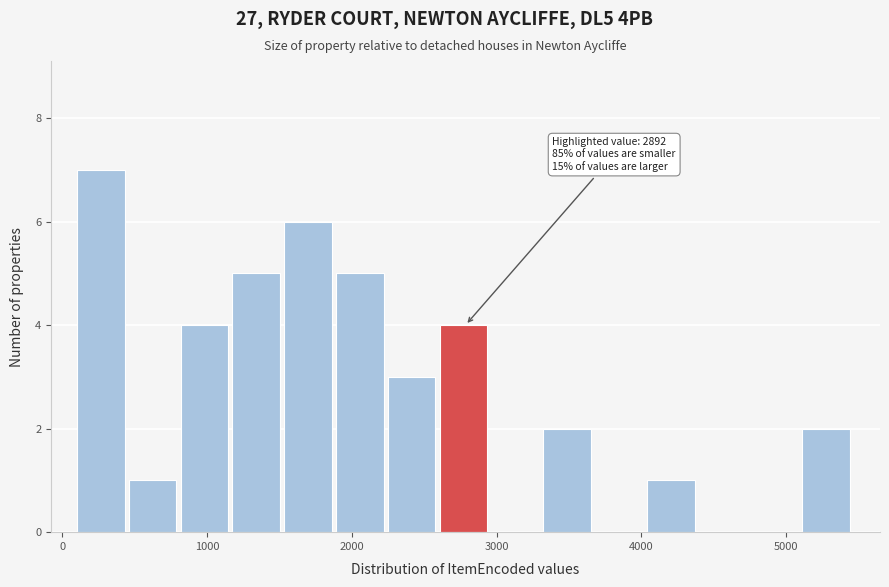

Around what value on the x-axis is the tallest bar? Give the approximate position of its centre, as read against the axis.

300